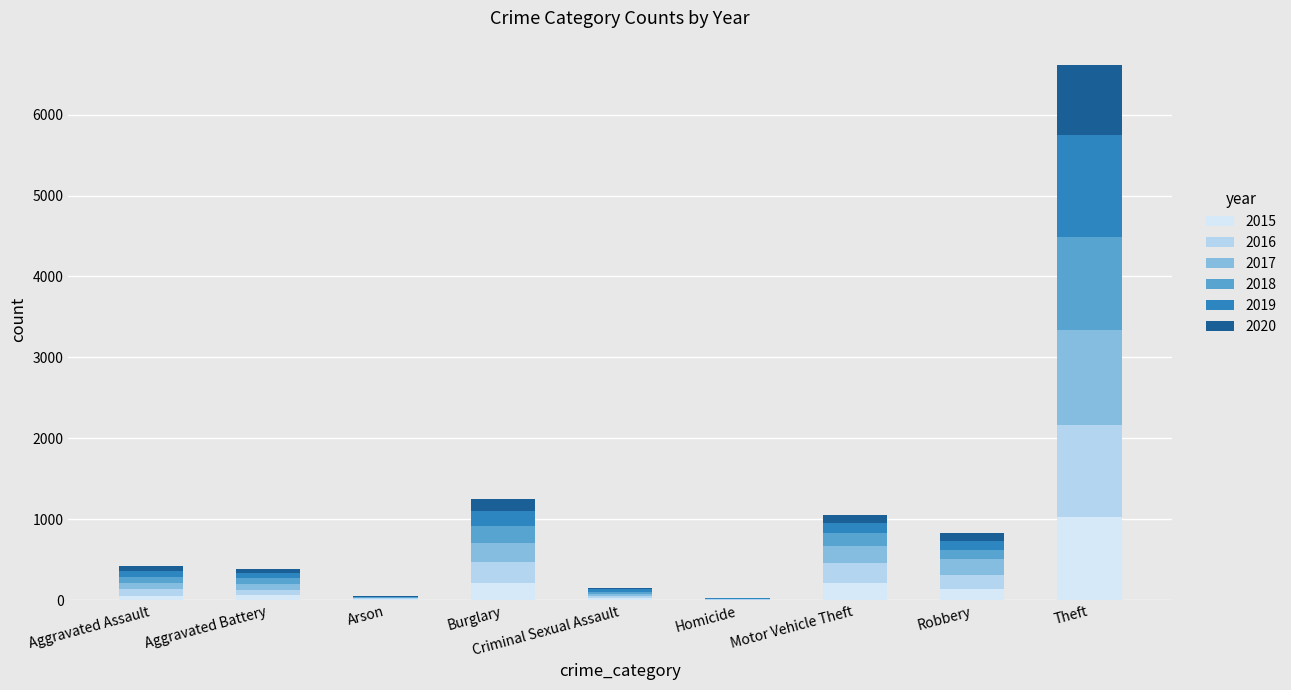

What is the total value across all series at Burglary?

1246